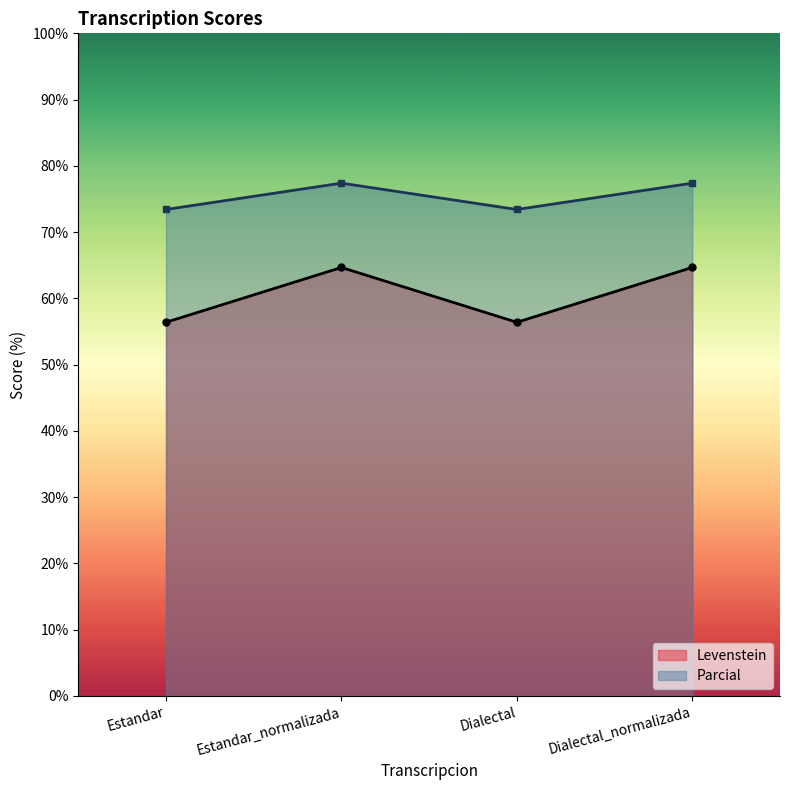

What is the value of the Levenstein point at the 3rd from the left?

56.4